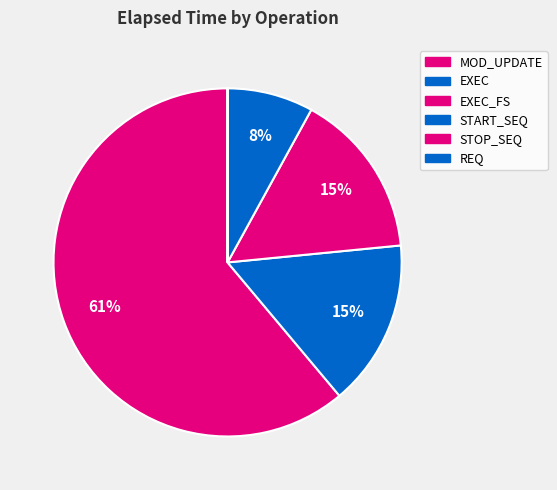

Do EXEC_FS and EXEC together represent more than half of the pie?

No